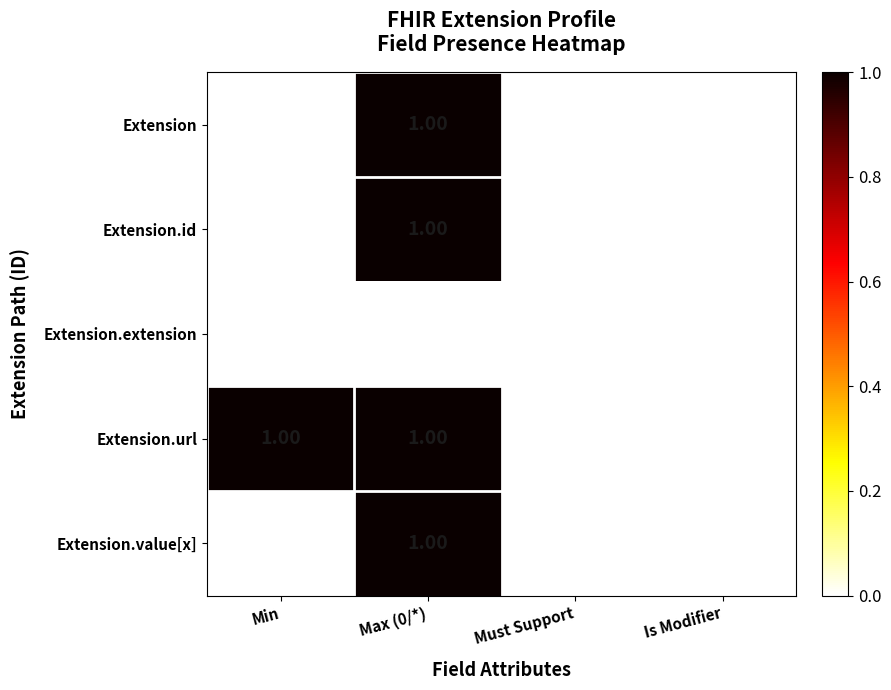

Is the value of Extension.extension at Min greater than the value of Extension.id at Max (0/*)?

No